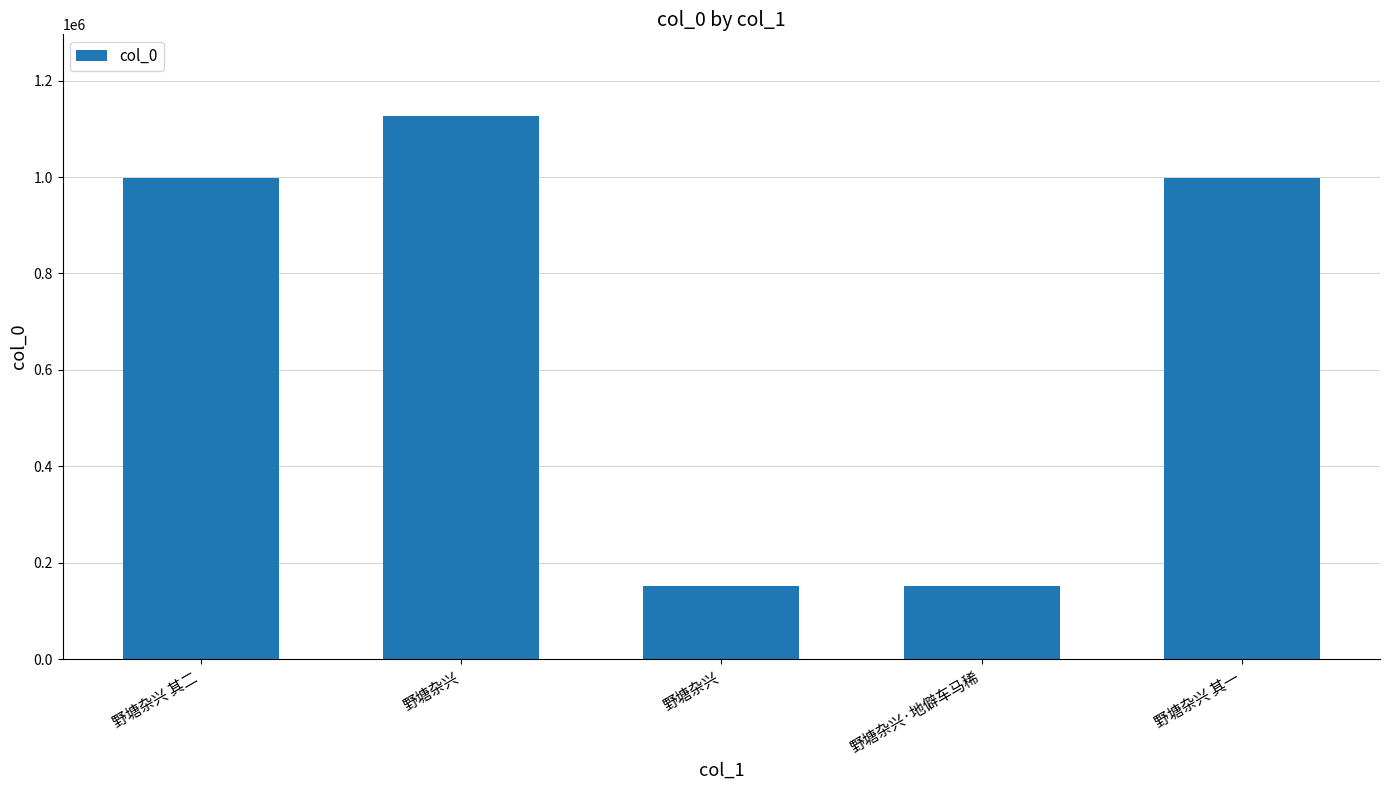

The value at 野塘杂兴·地僻车马稀 is 210833. True or false?

False